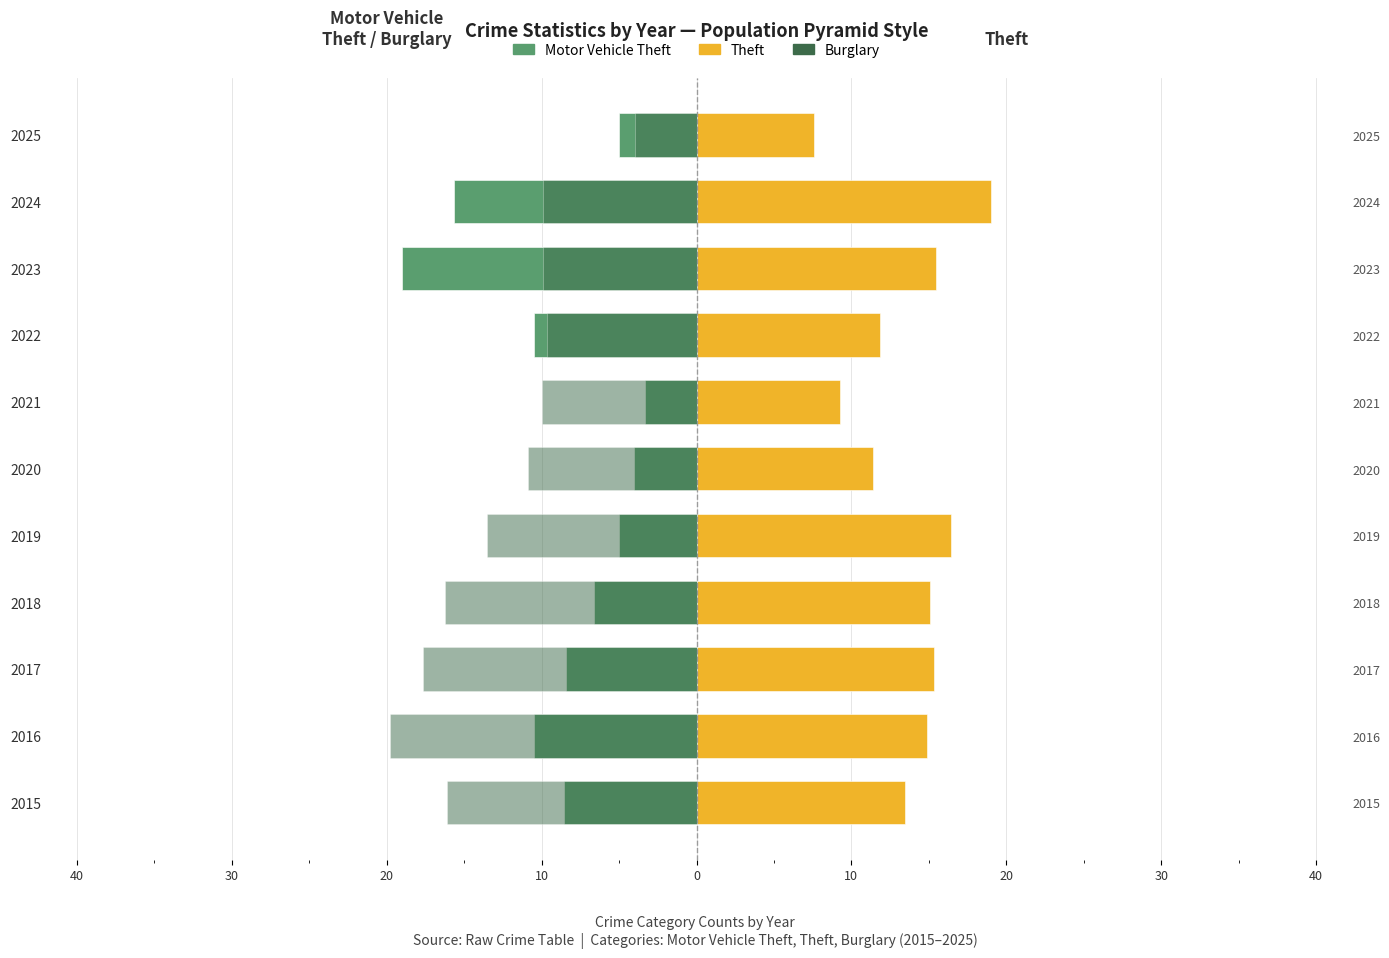

How many categories are shown in the chart?

11